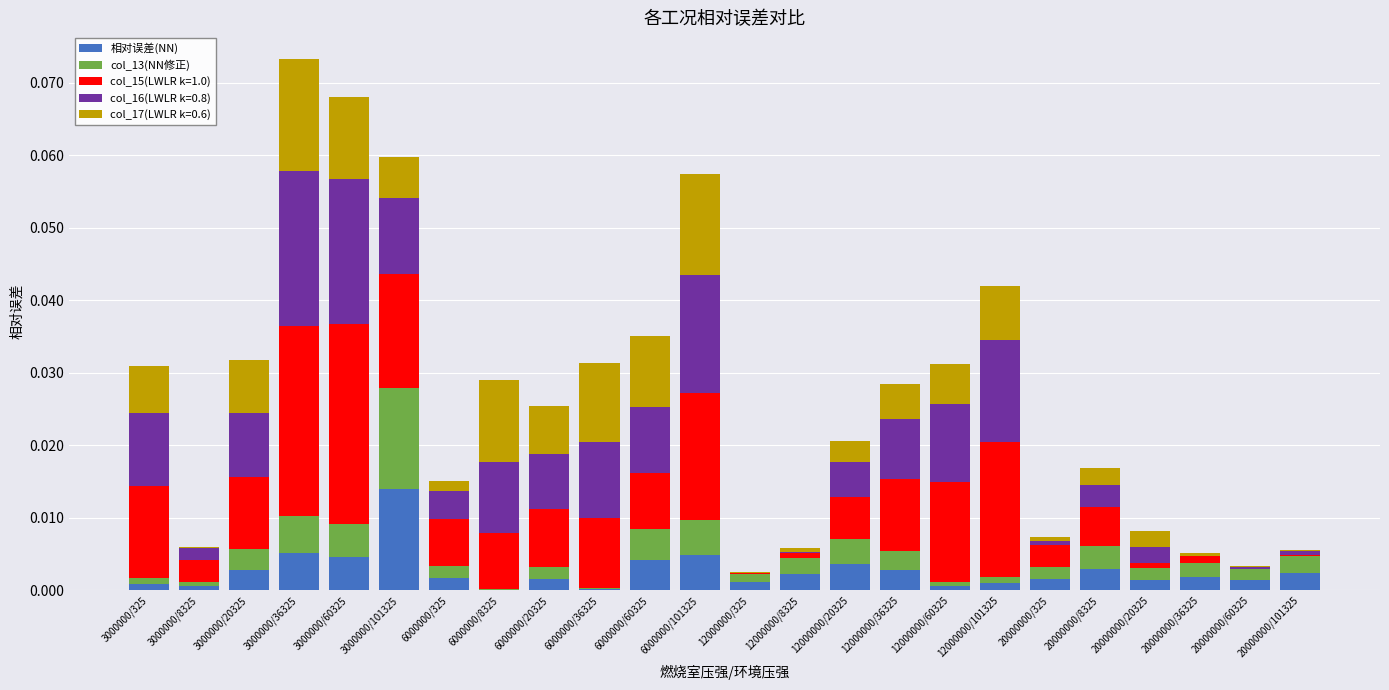

Are the bars horizontal?

No